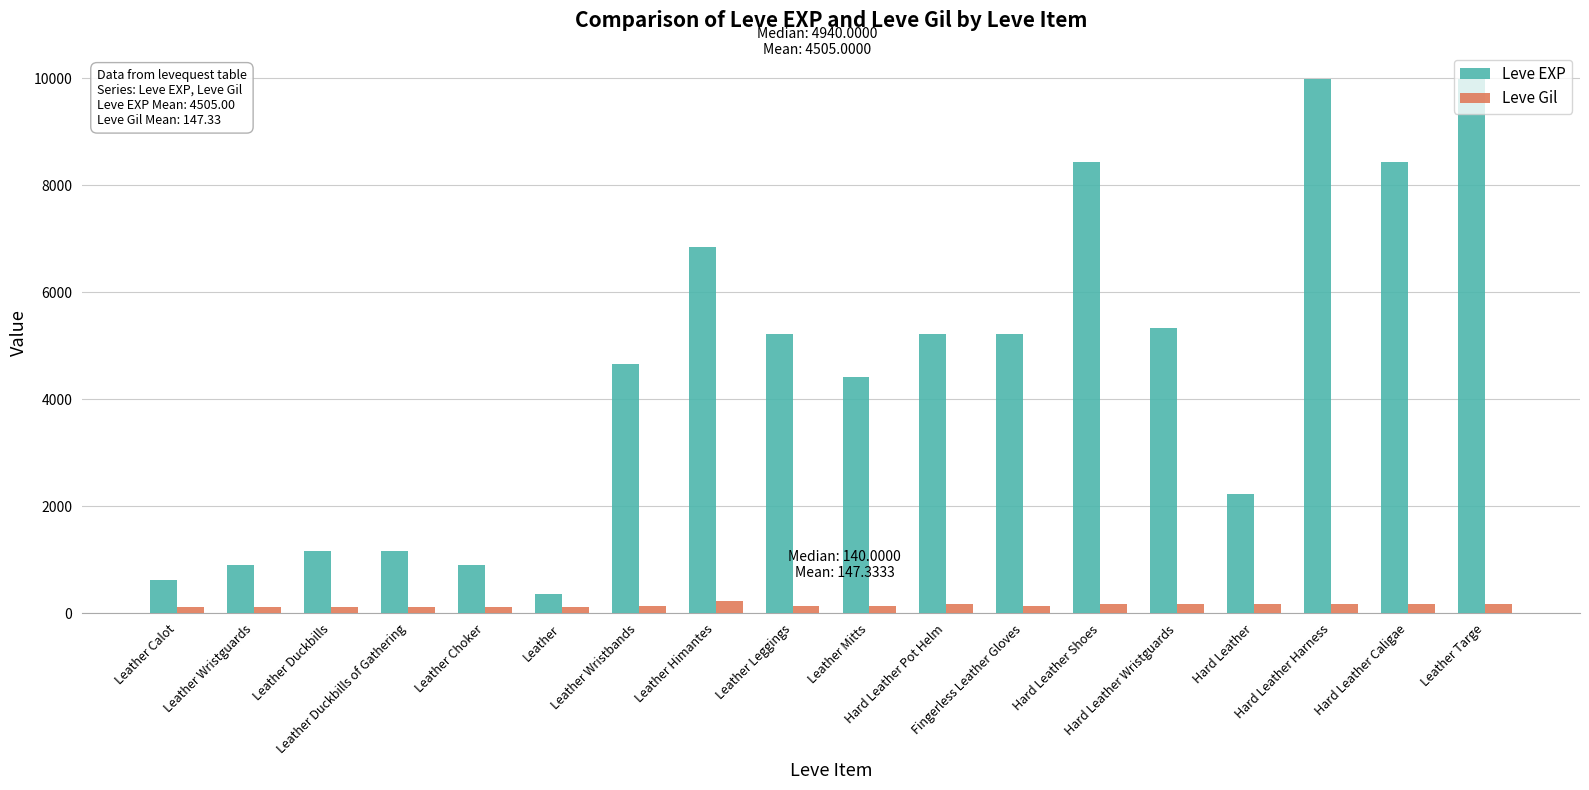

What is the difference between the Leve Gil values at Leather Himantes and Hard Leather?

54